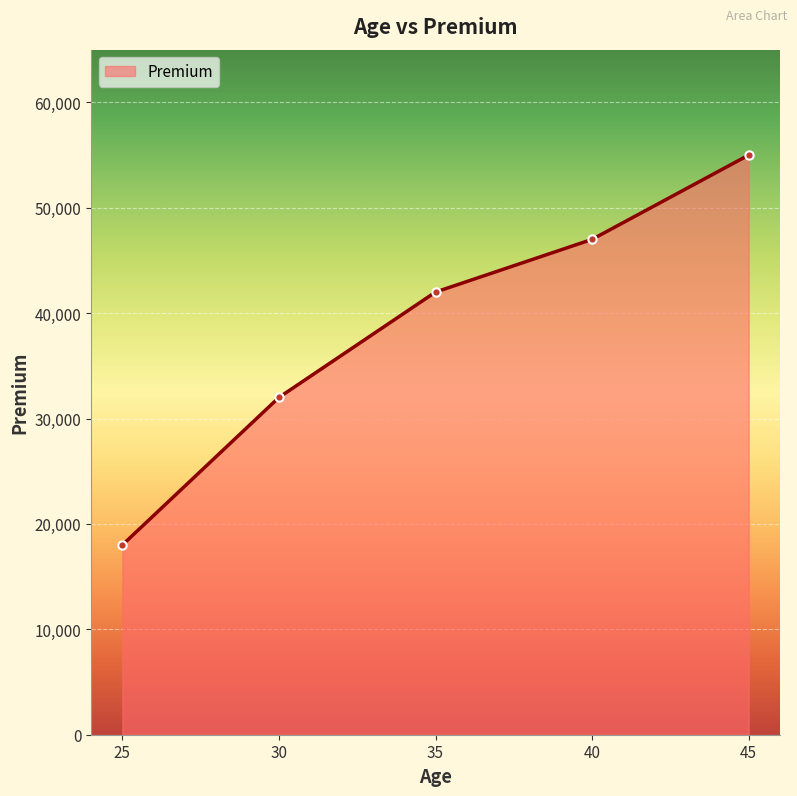

Count the number of data series in this chart.

1